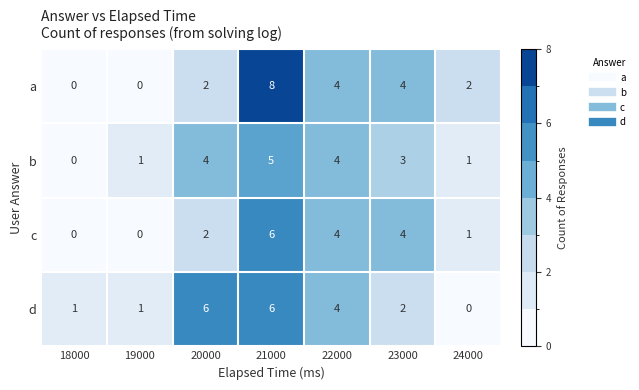

What is the maximum value shown in the chart?

8